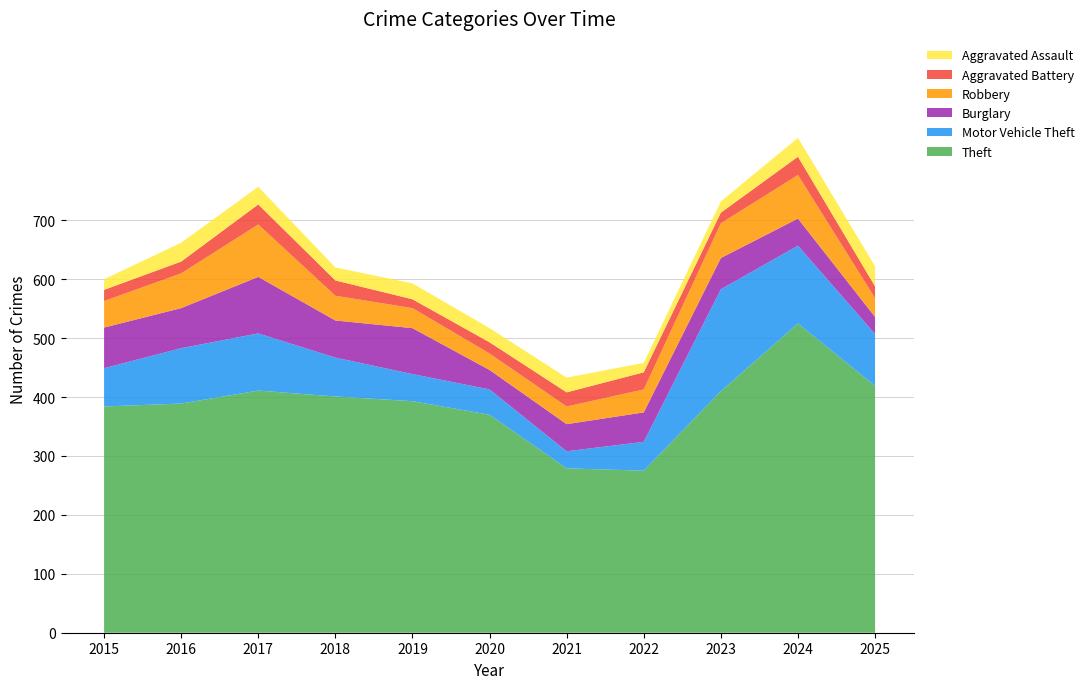

Reading left to right, transcribe all the data shown in this chart.

Aggravated Assault: 2015=18	2016=32	2017=30	2018=22	2019=27	2020=24	2021=25	2022=16	2023=19	2024=32	2025=34
Aggravated Battery: 2015=19	2016=20	2017=34	2018=26	2019=15	2020=19	2021=24	2022=29	2023=18	2024=31	2025=20
Burglary: 2015=69	2016=68	2017=96	2018=63	2019=78	2020=33	2021=46	2022=50	2023=53	2024=46	2025=29
Motor Vehicle Theft: 2015=65	2016=94	2017=97	2018=66	2019=46	2020=43	2021=29	2022=49	2023=173	2024=132	2025=88
Robbery: 2015=45	2016=59	2017=89	2018=42	2019=34	2020=28	2021=30	2022=39	2023=59	2024=74	2025=32
Theft: 2015=384	2016=389	2017=411	2018=401	2019=393	2020=370	2021=279	2022=275	2023=410	2024=525	2025=419